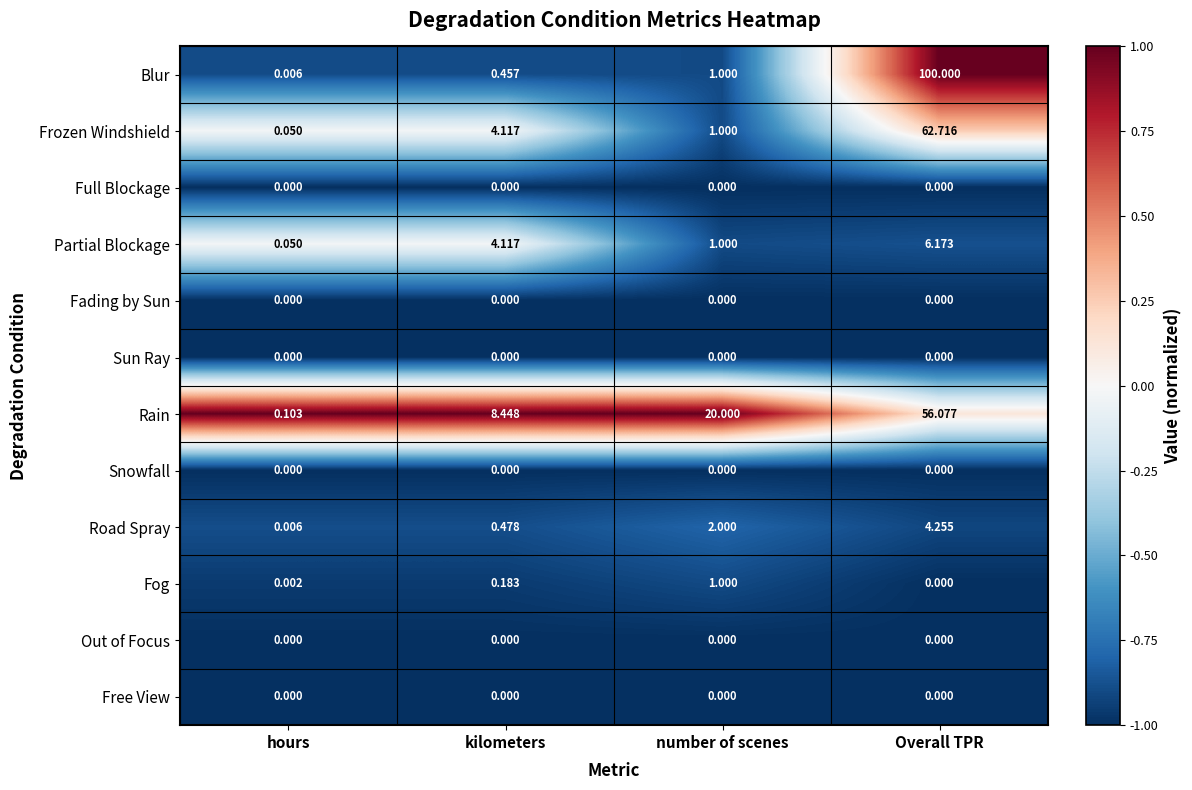

Which series changed the most between hours and Overall TPR?

Blur